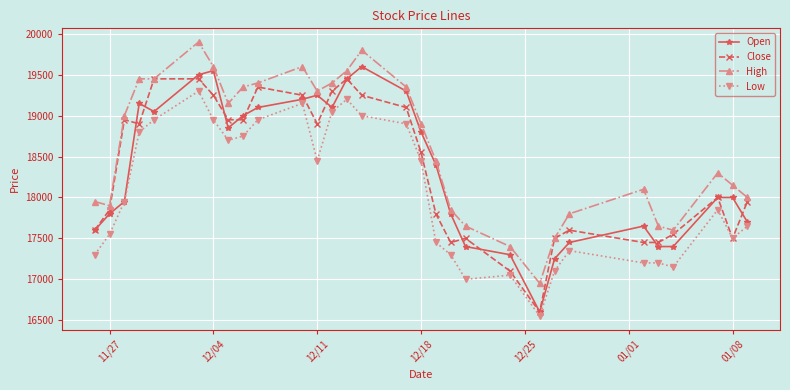

What is the value of the Open point at the 10th from the left?

19100